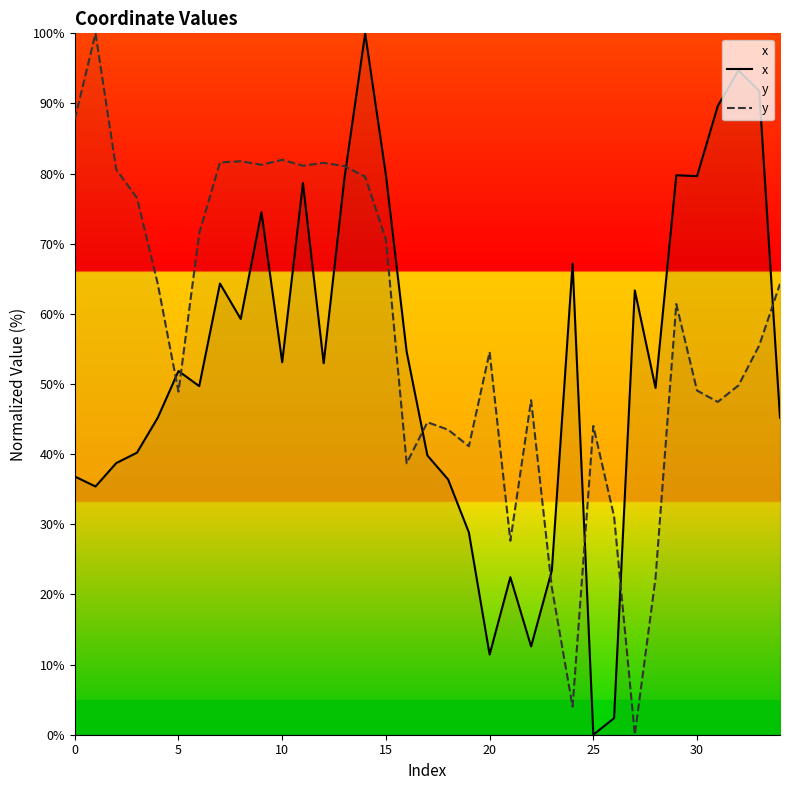

List the series in order of their peak value, highest first.

x, y